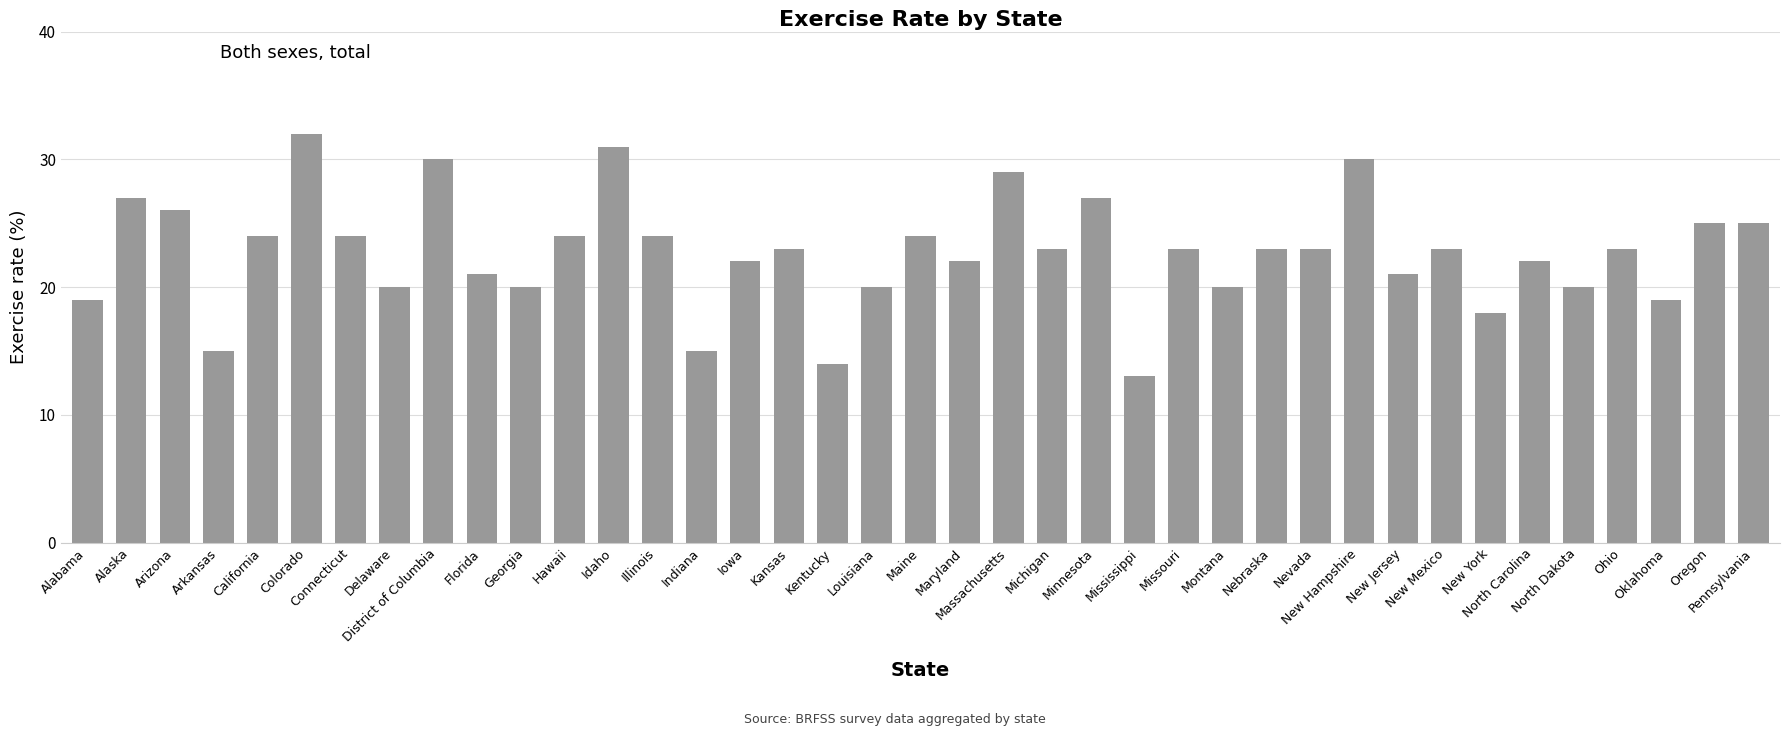

What is the difference between the maximum and second lowest values?

18